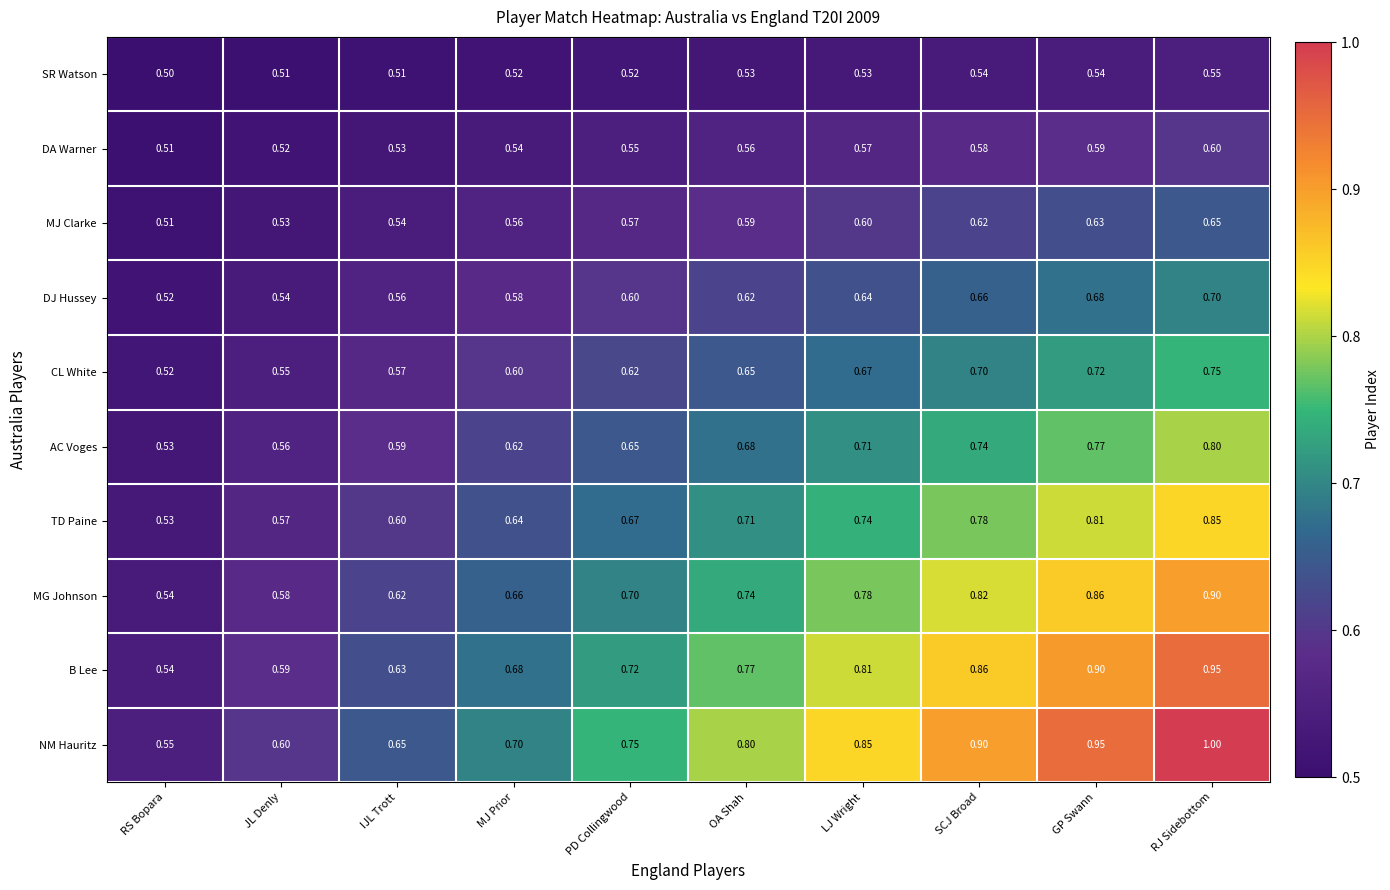

At which label is MJ Clarke closest to 0?

RS Bopara